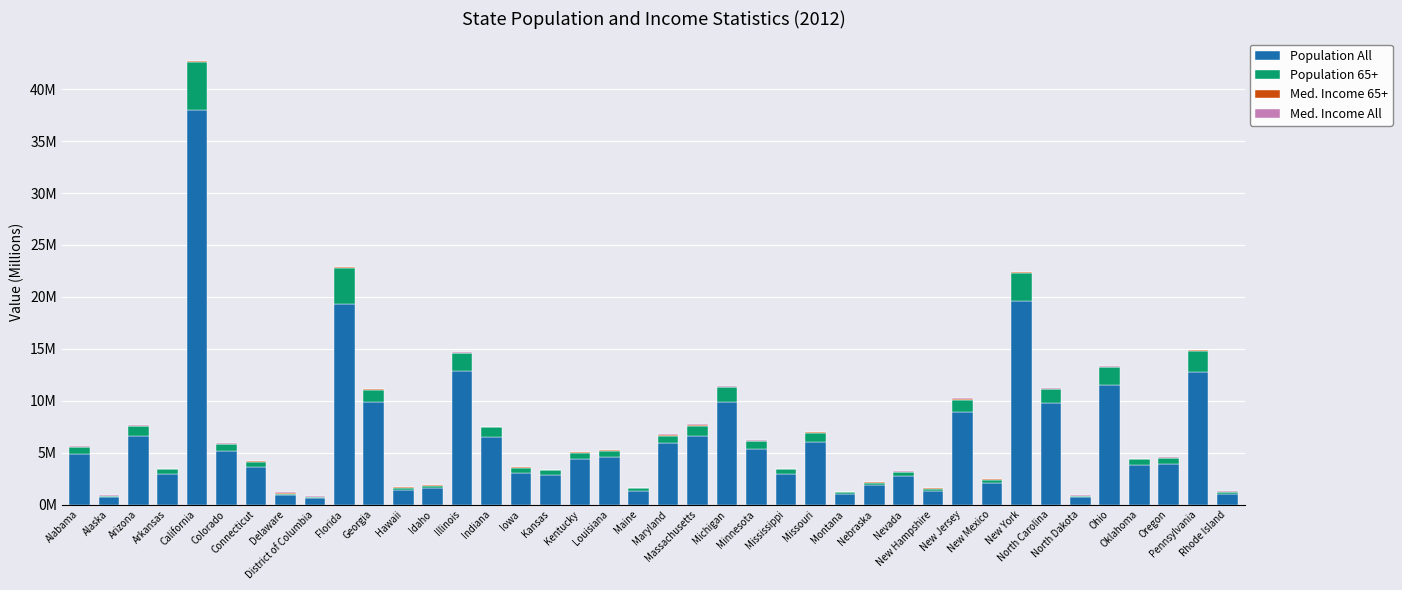

Are the bars grouped side by side (vs. stacked)?

No